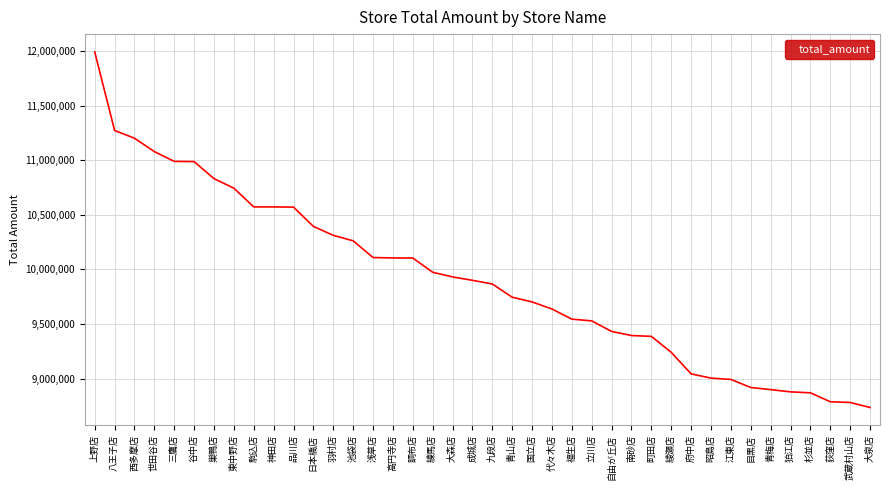

What is the difference between the maximum and minimum values?

3257148